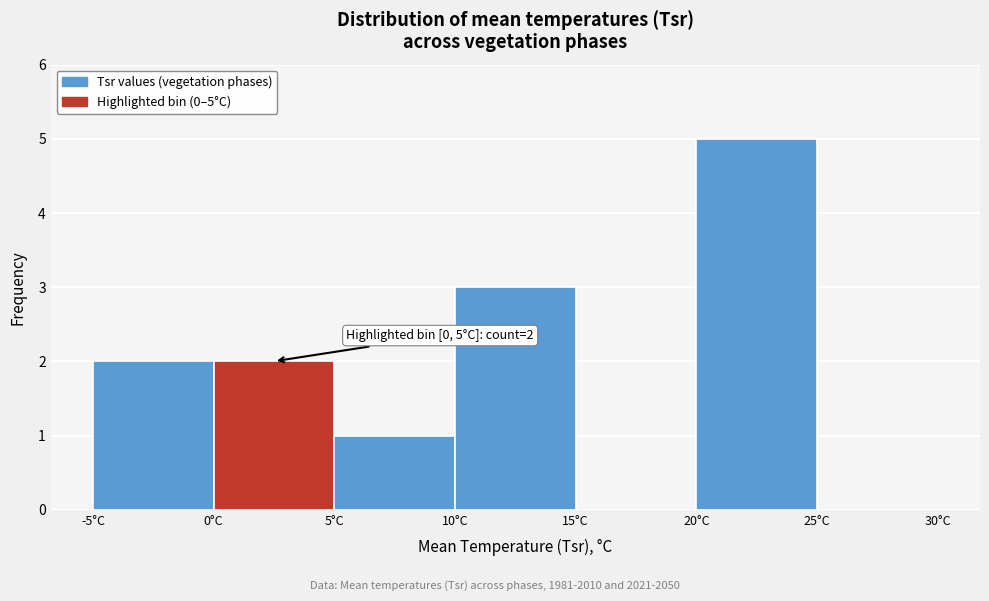

Which range on the x-axis has the tallest bar?

20 to 25